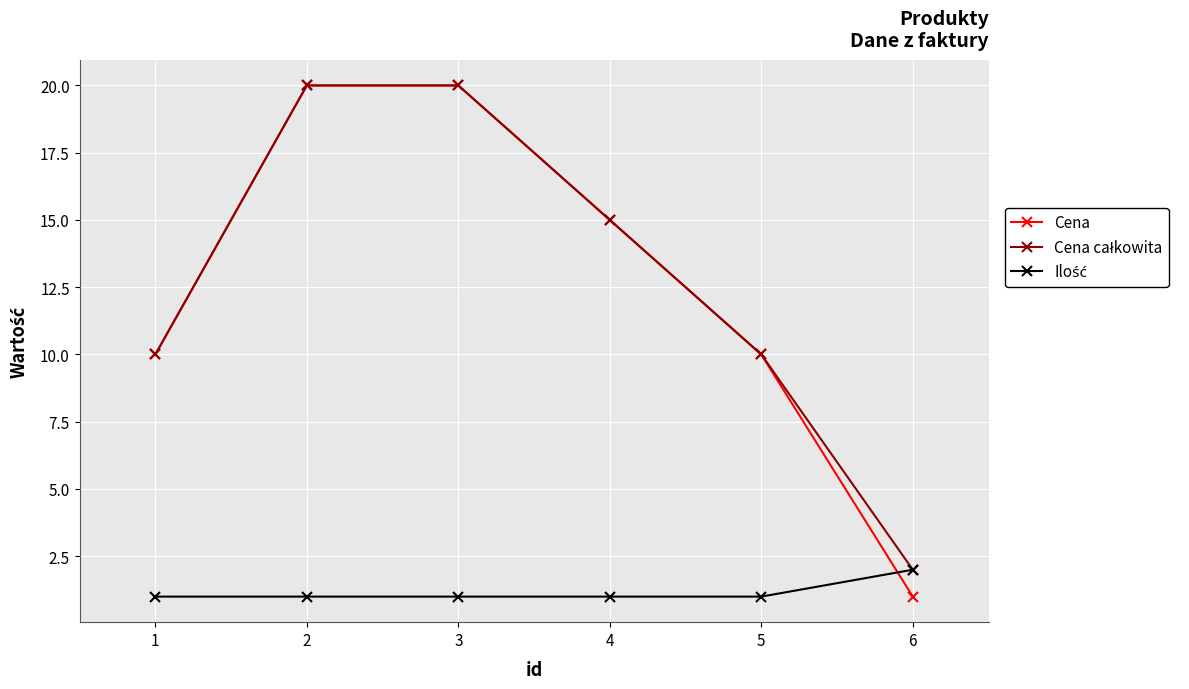

What is the value of the Cena point at the 4th from the left?

15